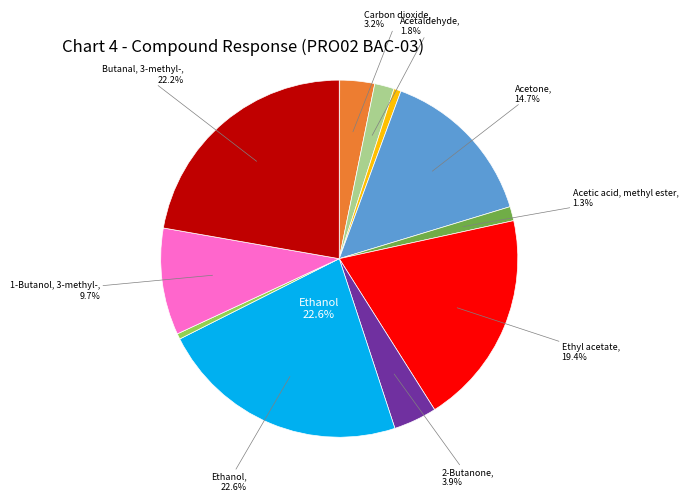

Is there a majority slice in this chart?

No